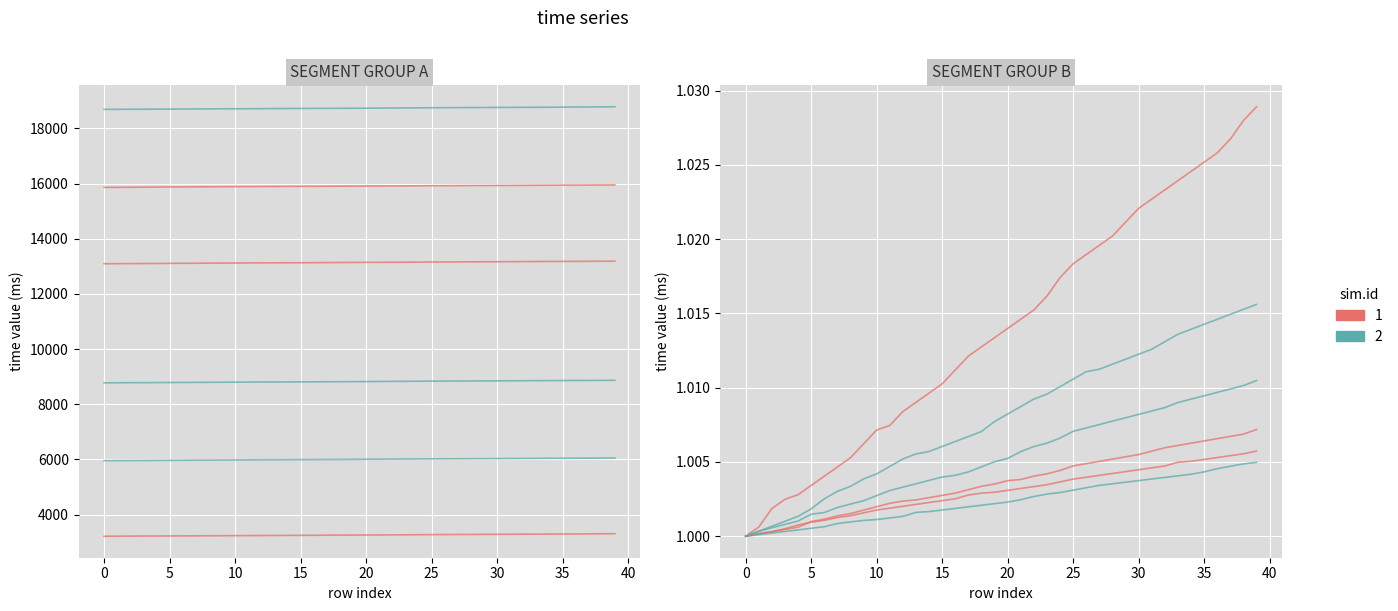

At which label does time from 3 to 4 first exceed 13143?

21